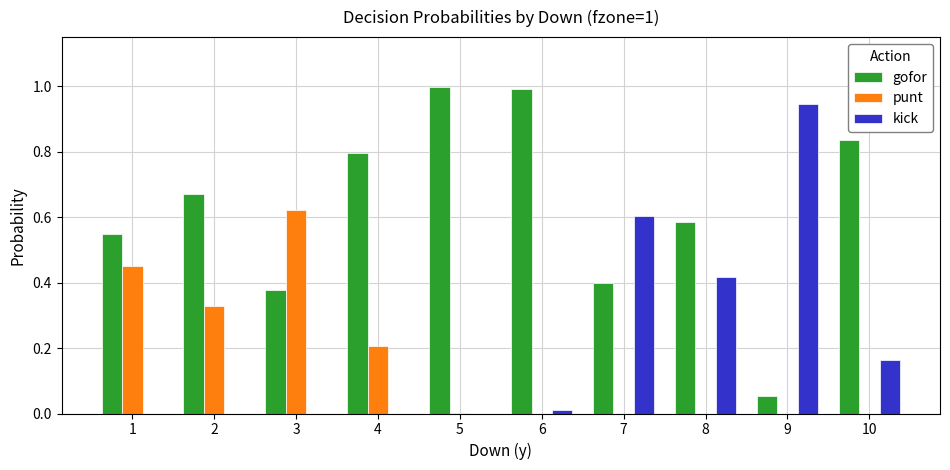

What are all the series names shown in the legend?

gofor, punt, kick